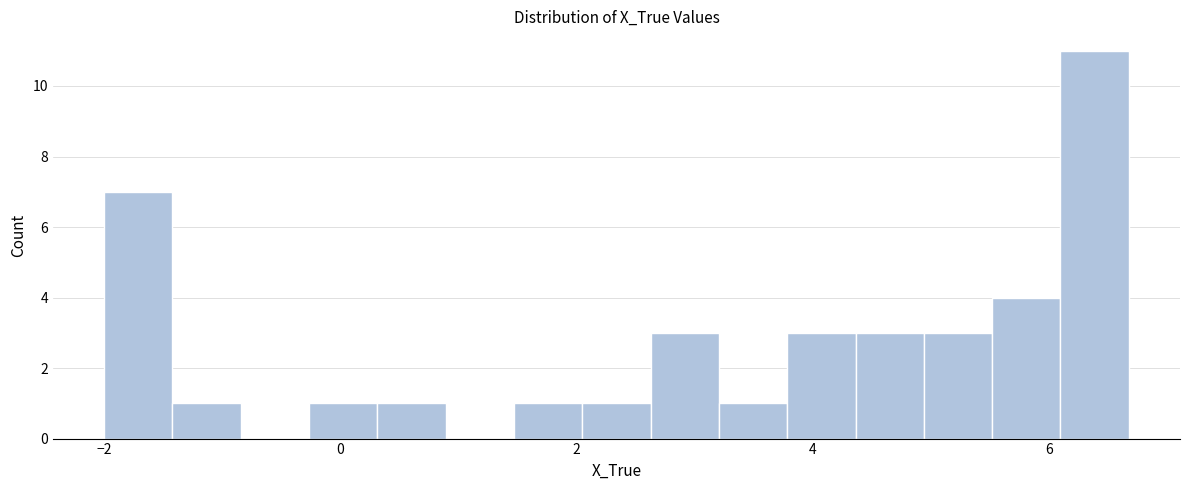

Around what value on the x-axis is the tallest bar? Give the approximate position of its centre, as read against the axis.

6.4